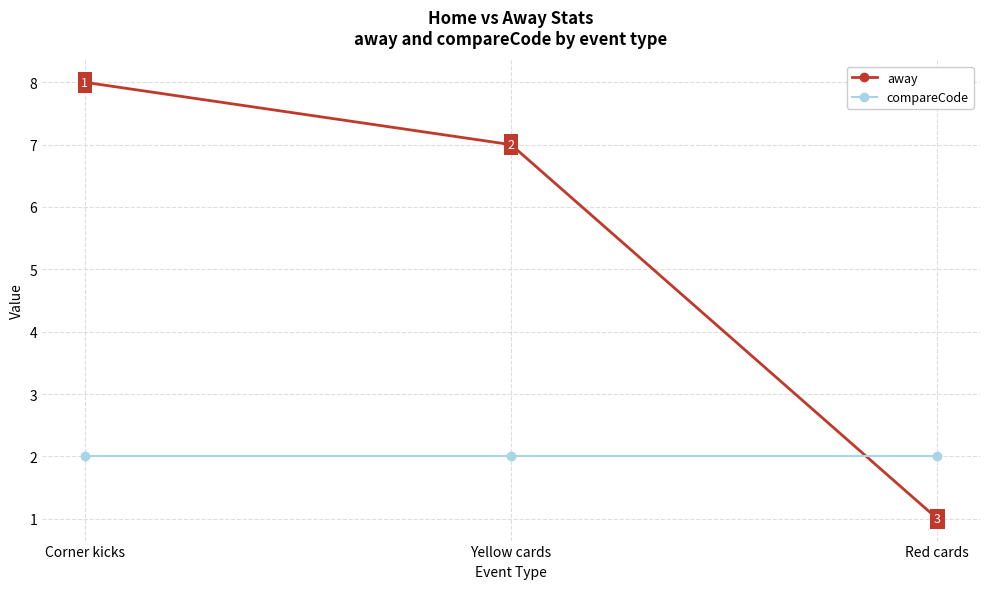

What is the maximum value for compareCode?

2